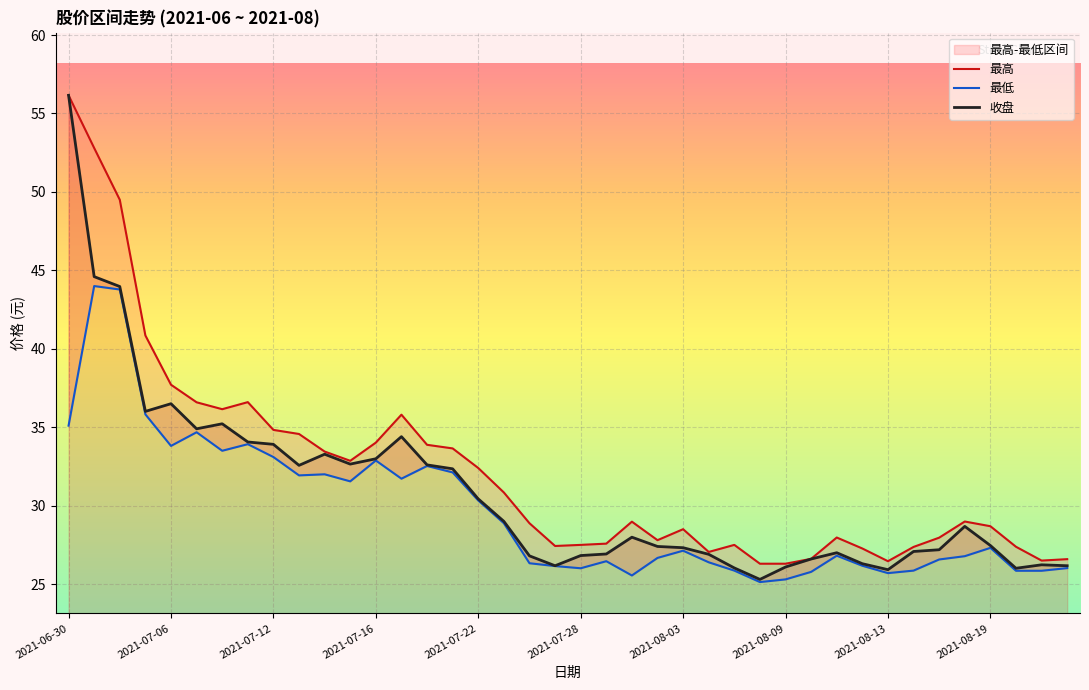

How many data points does each series have?

40